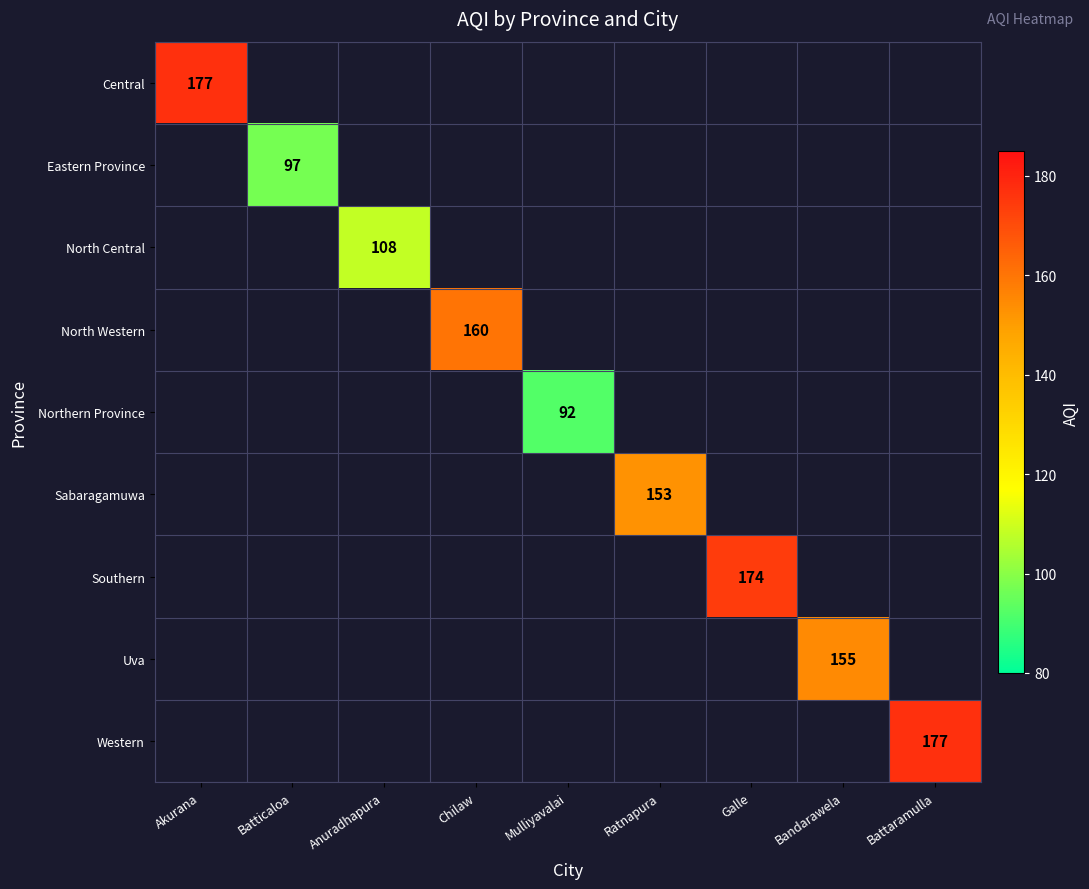

At how many categories does at least one series exceed 109?

6